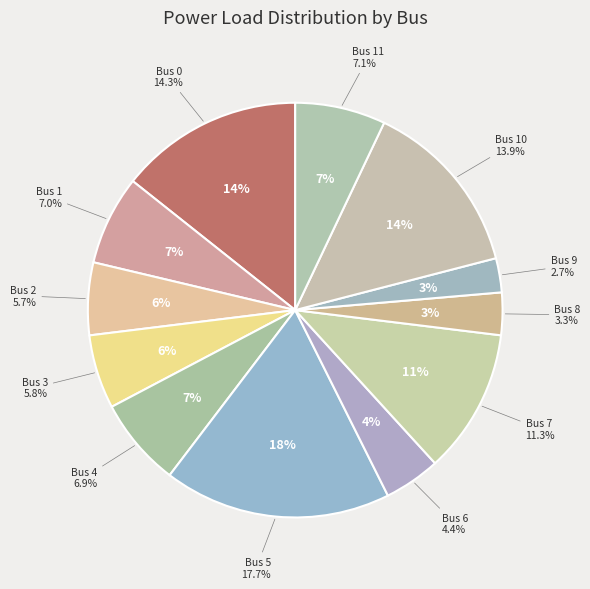

Is there a majority slice in this chart?

No